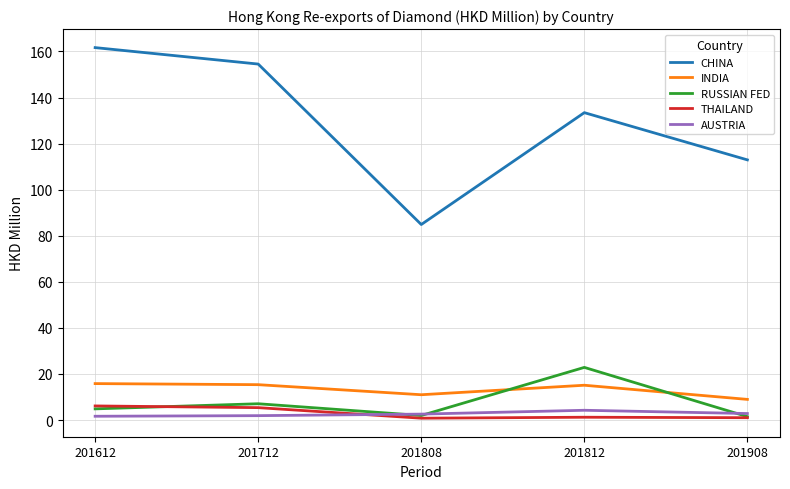

Which series has the largest range (max minus min)?

CHINA